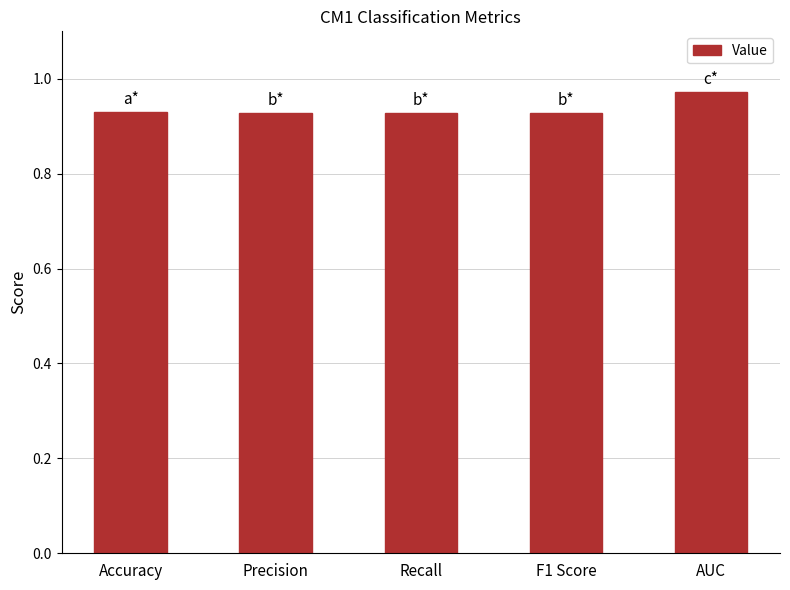

How many values are between 0 and 1?

5